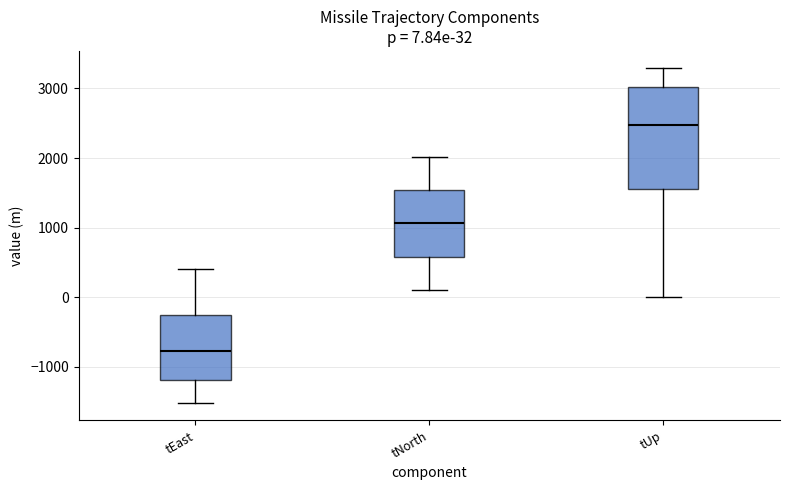

Which box is the tallest, from its lower edge to its upper edge?

tUp